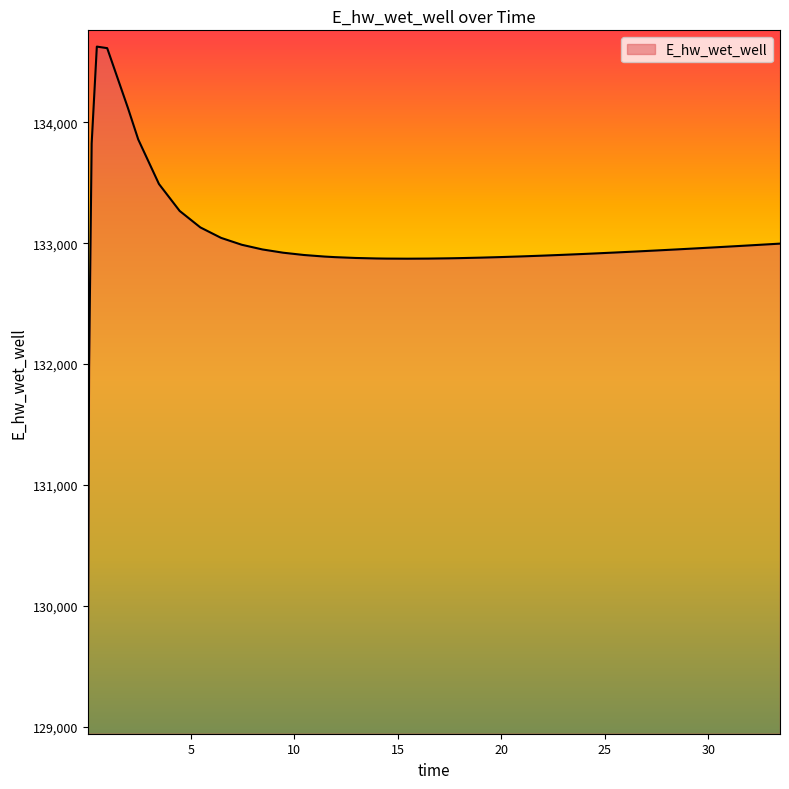

What is the difference between the second highest and minimum values?

5544.9